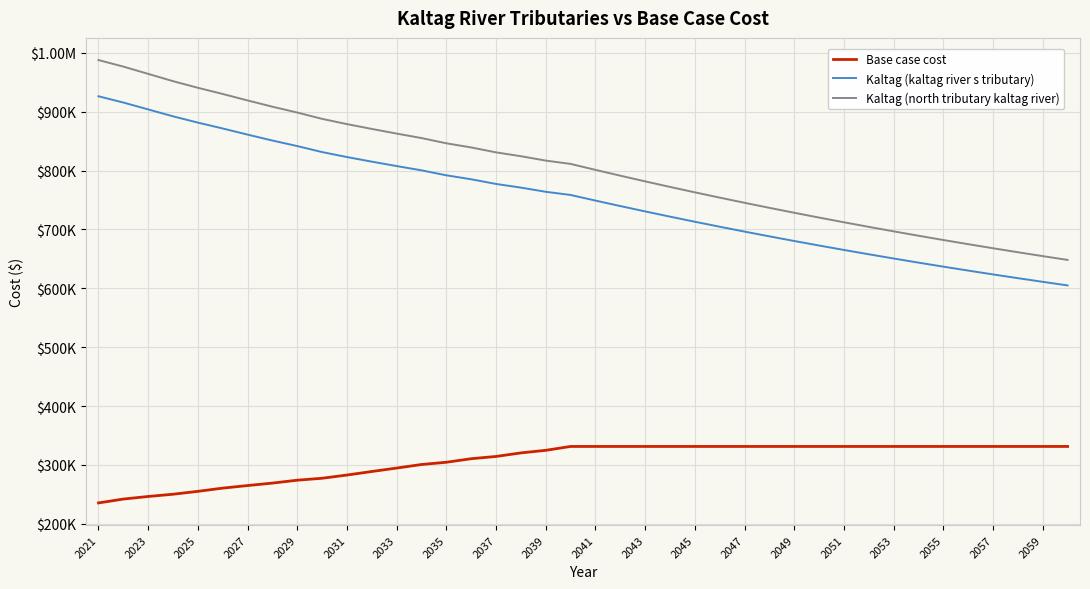

Does the chart have visible grid lines?

Yes